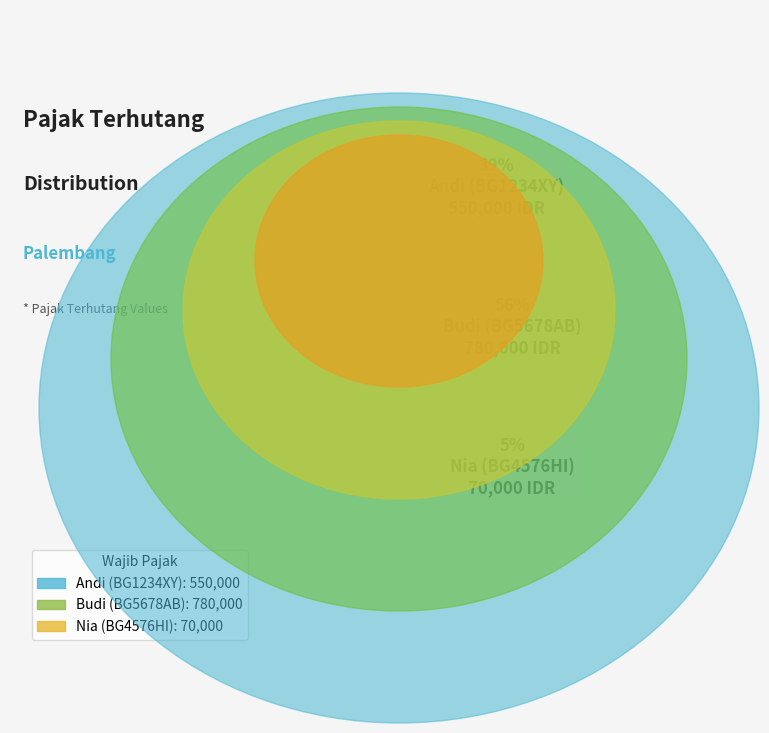

The Nia (BG4576HI) slice represents 15% of the pie. True or false?

False